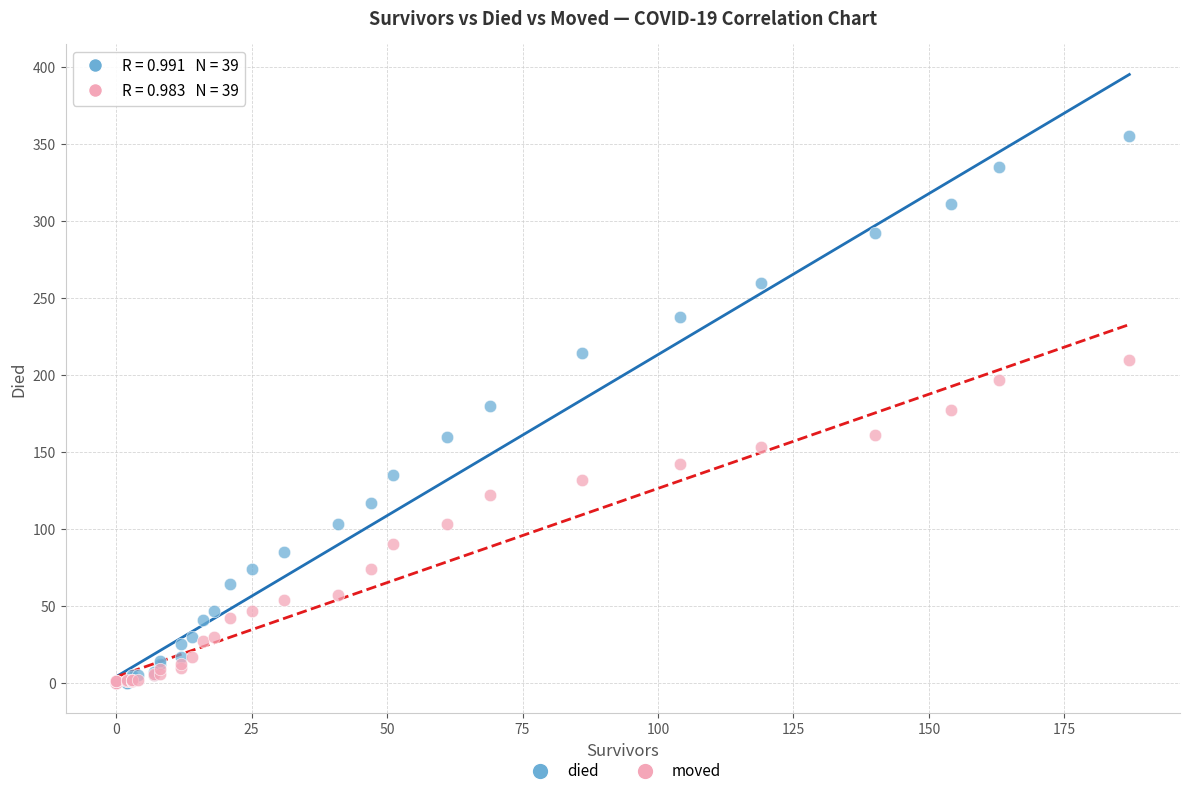

Which series contains the highest Y value?

died